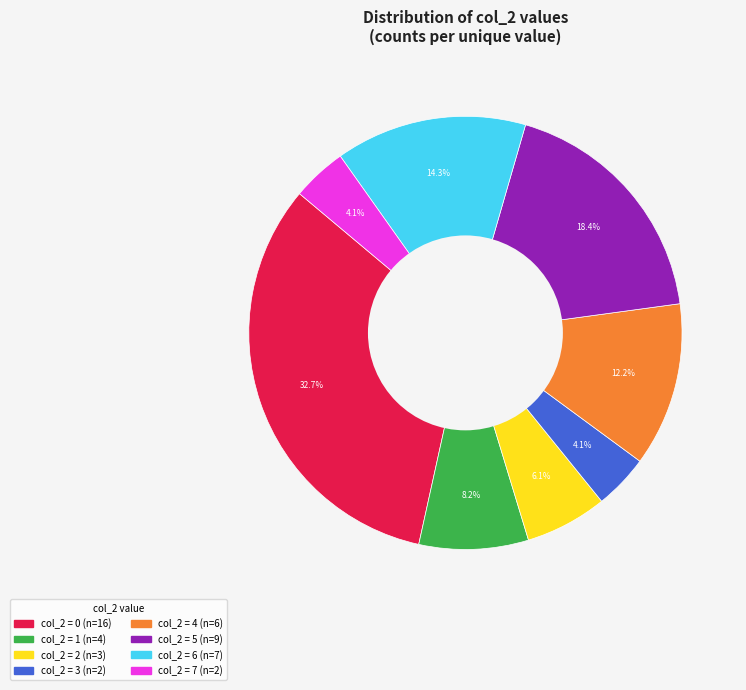

Is there a majority slice in this chart?

No